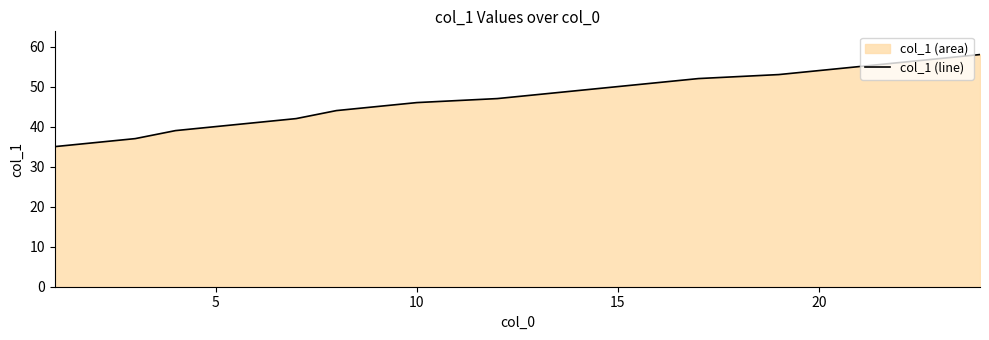

Is it true that the value at 5 is 40?

True